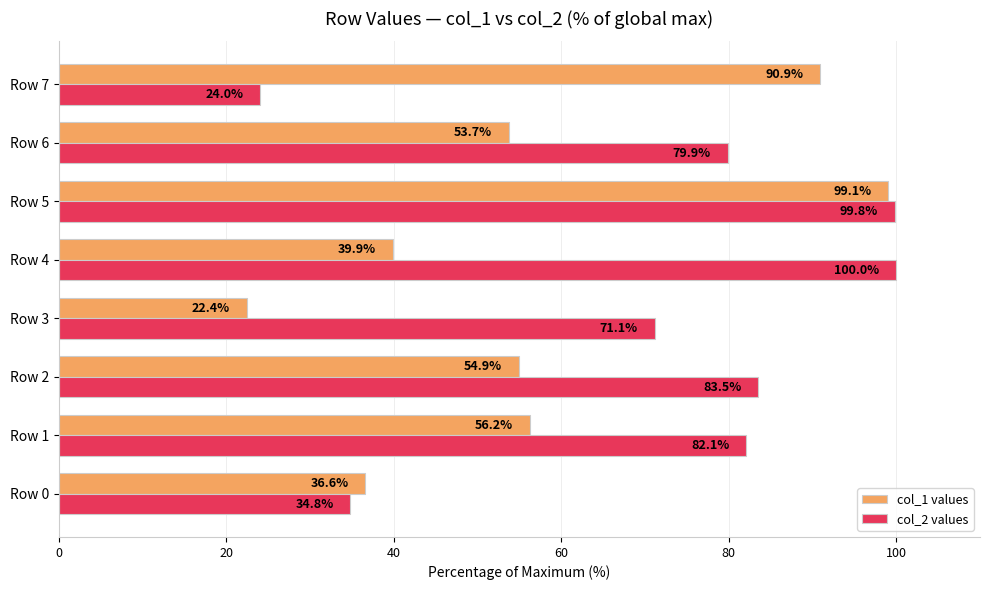

Rank the series by their maximum value, from highest to lowest.

col_2 values, col_1 values